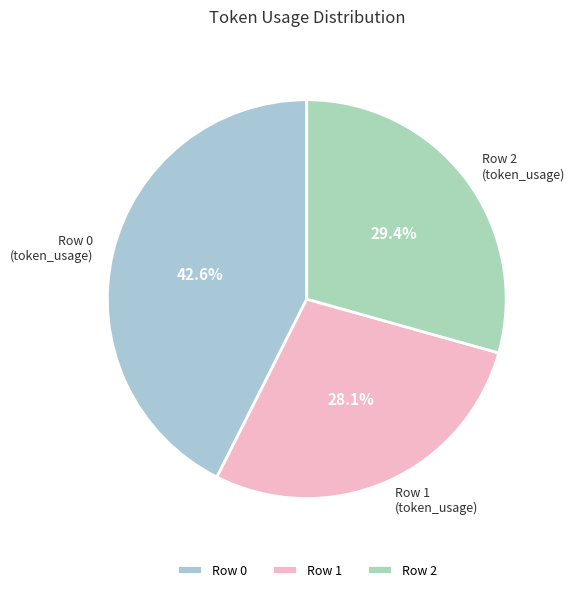

Rank the categories by value from highest to lowest.

Row 0, Row 2, Row 1